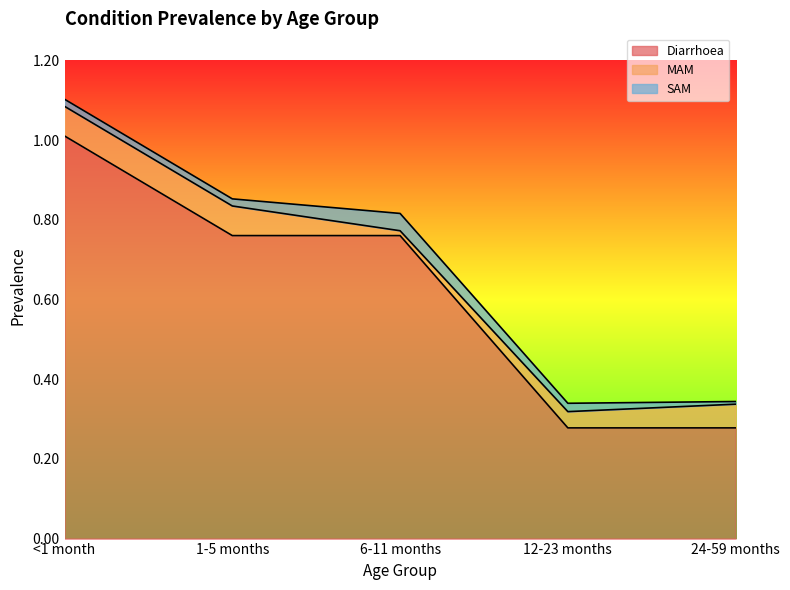

At how many categories does at least one series exceed 0?

5